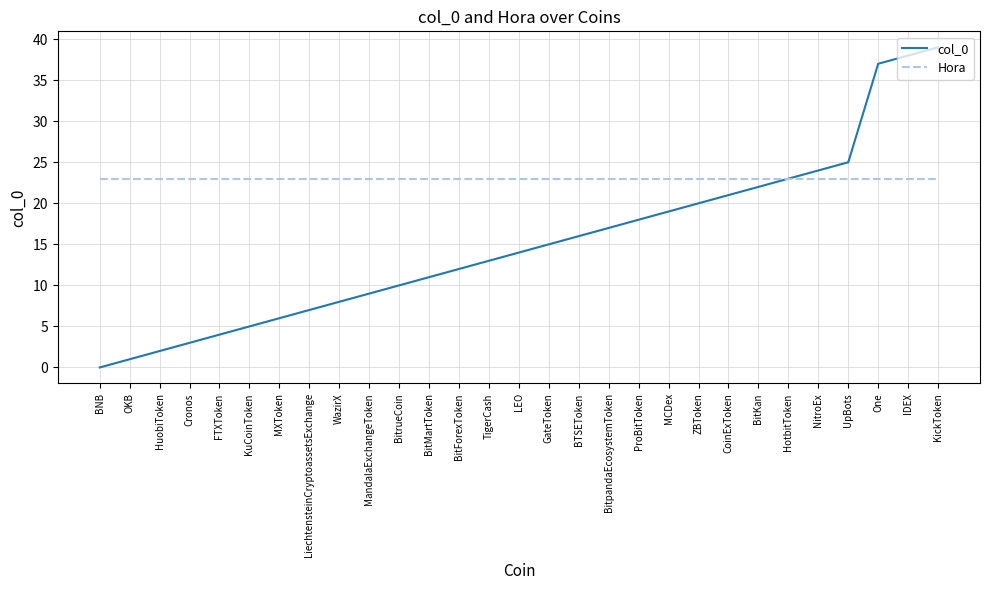

What is the sum of all Hora values?

667